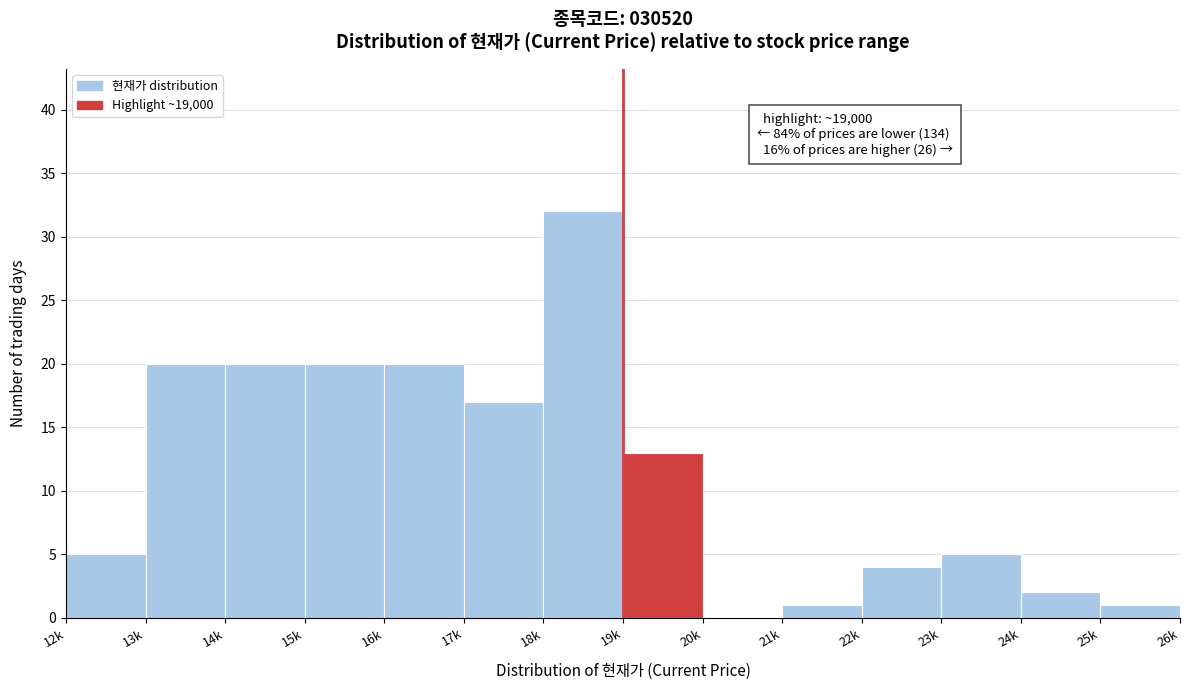

Reading left to right, extract all data points from this chart.

12k=5	13k=20	14k=20	15k=20	16k=20	17k=17	18k=32	19k=13	20k=0	21k=1	22k=4	23k=5	24k=2	25k=1